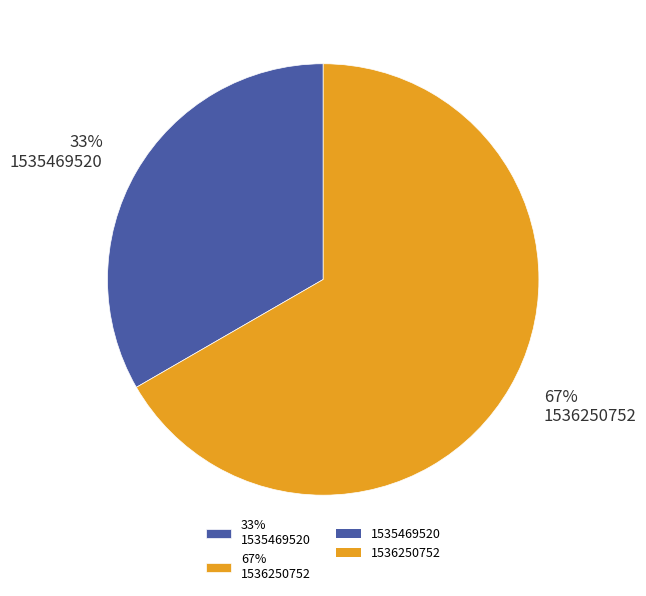

Is there a majority slice in this chart?

Yes